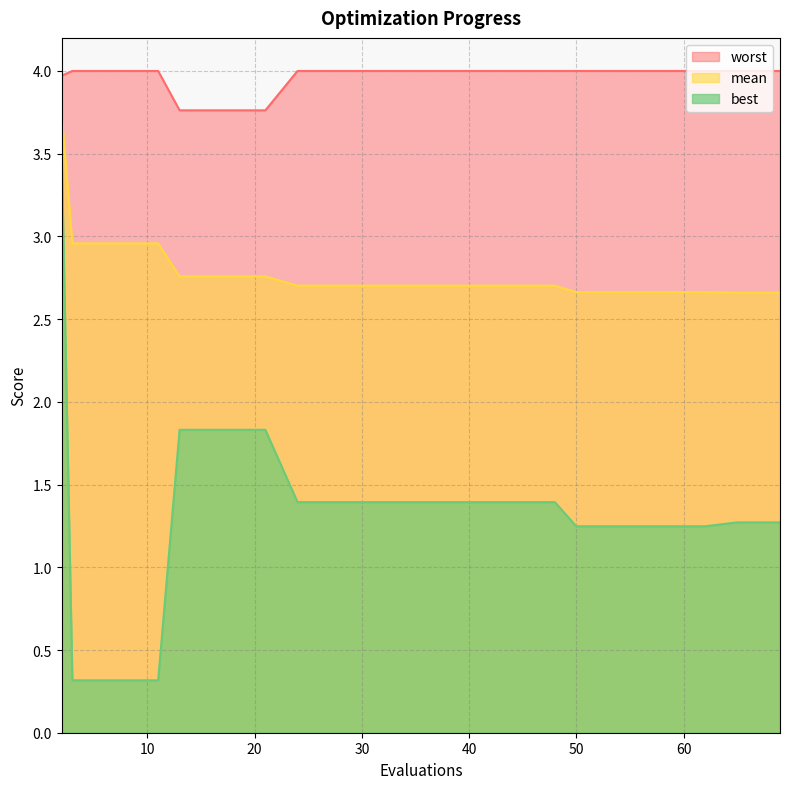

How many data points in best are above 1?

17